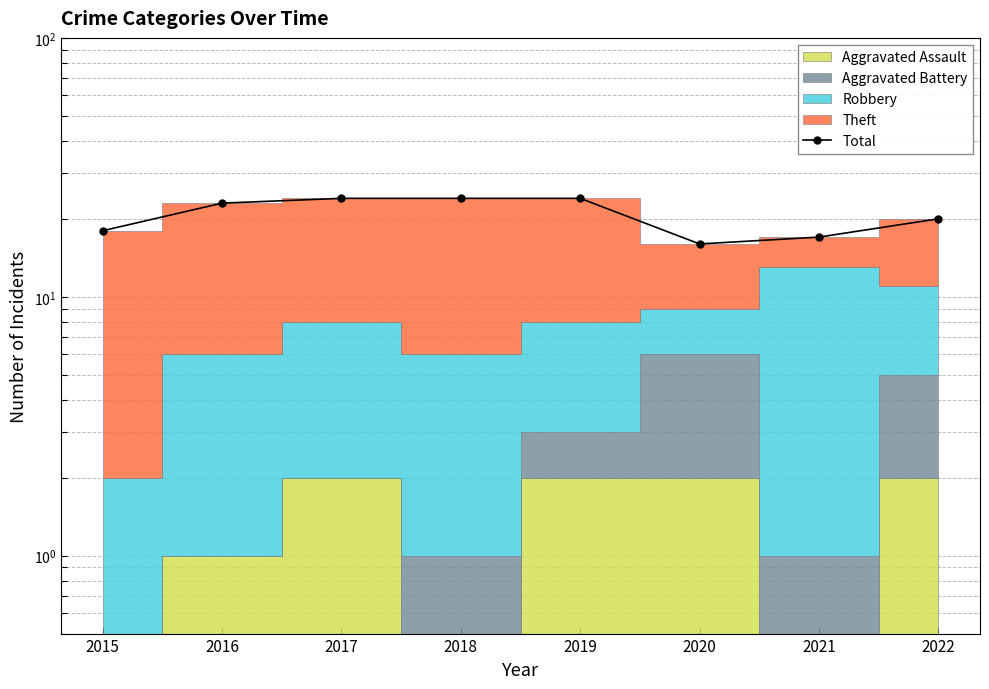

Rank the categories by value from lowest to highest.

2020, 2021, 2015, 2022, 2016, 2017, 2018, 2019